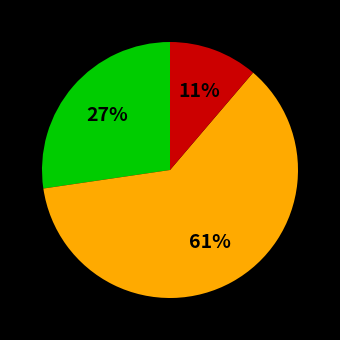

Is there a majority slice in this chart?

Yes